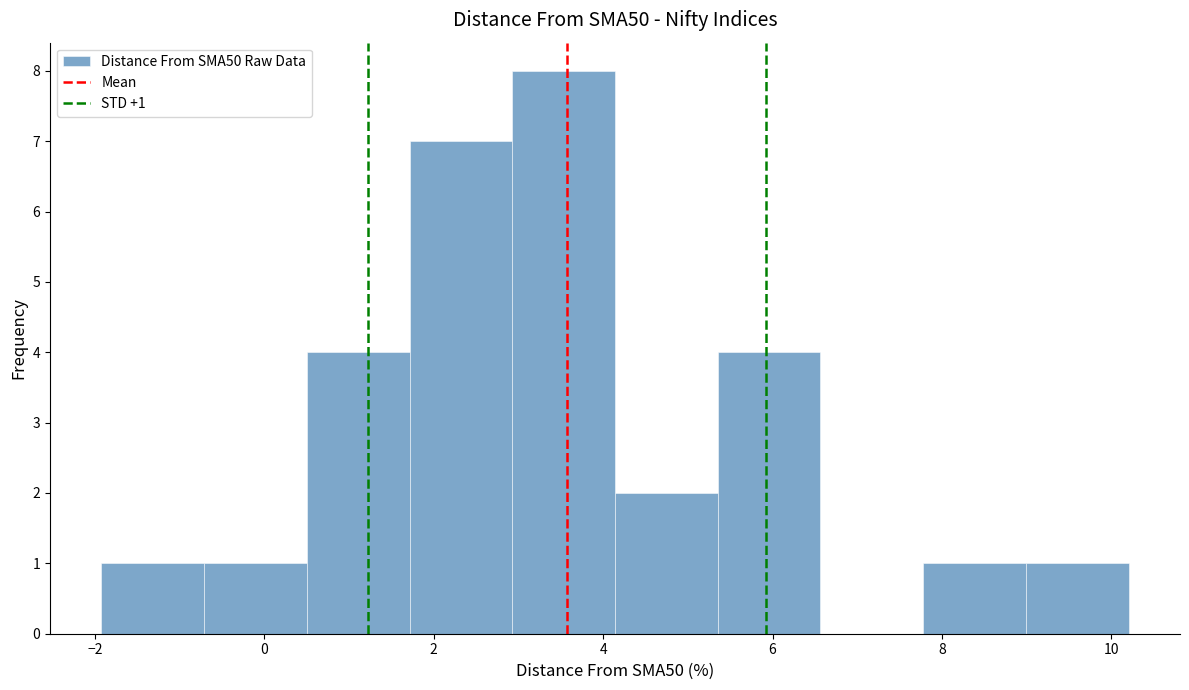

Which range on the x-axis has the tallest bar?

3.0 to 4.2